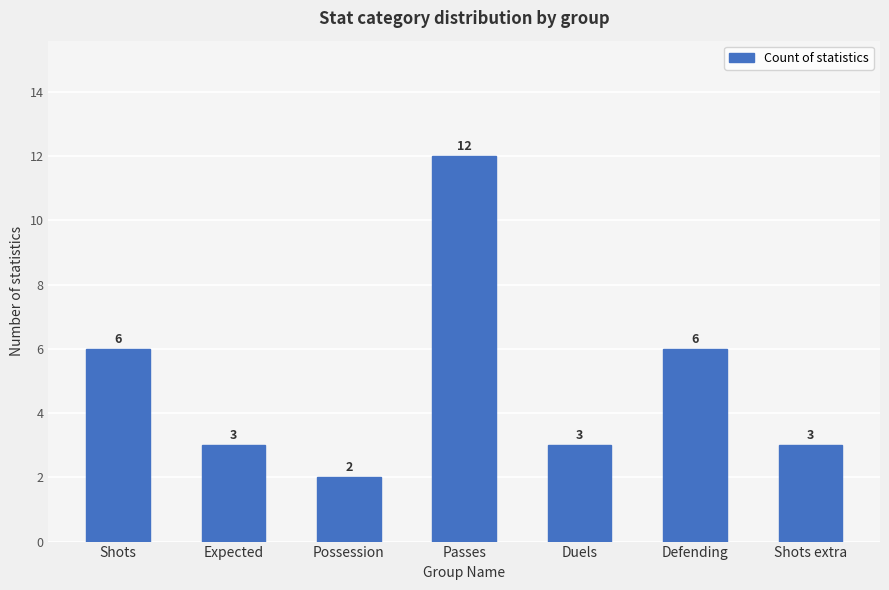

What is the average value?

5